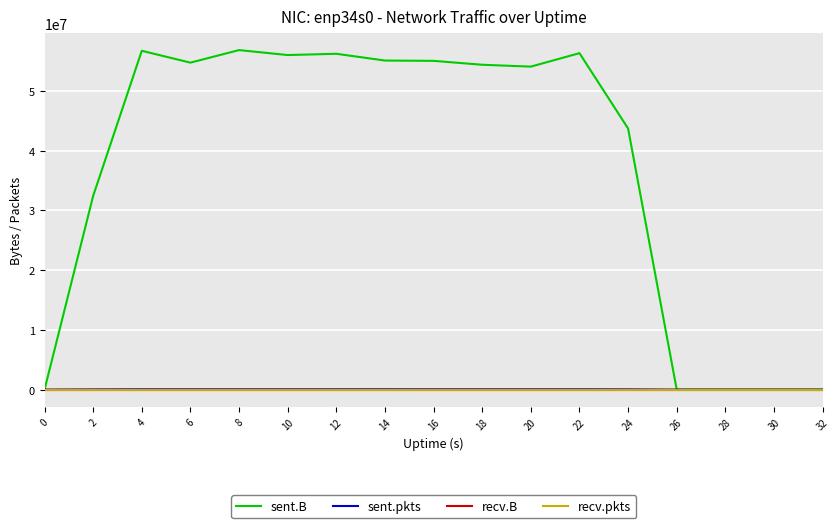

What is the sum of all sent.B values?

631423556